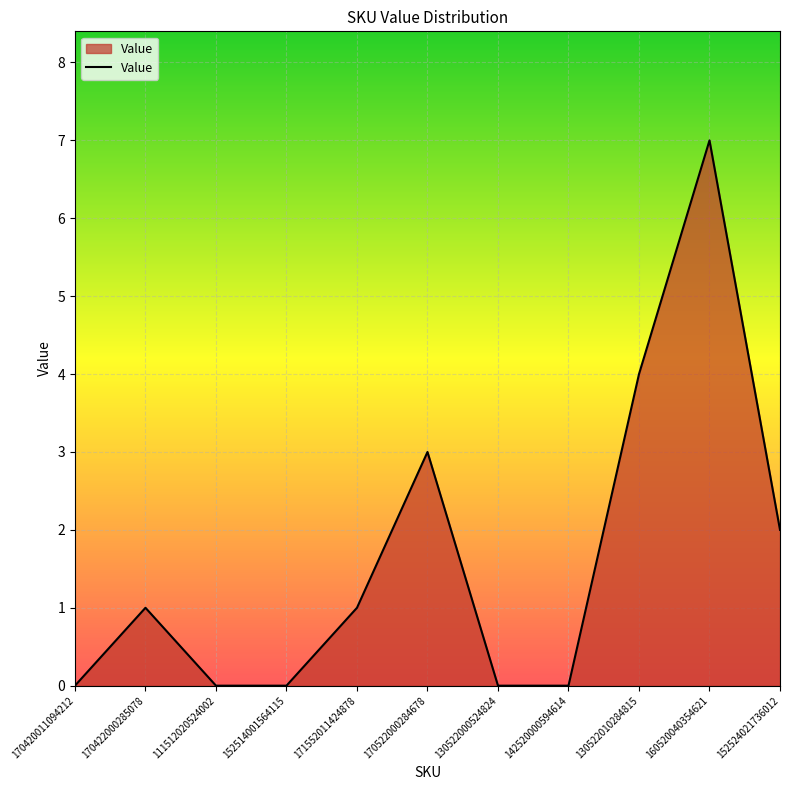

At which label is the value closest to 3?

170522000284678